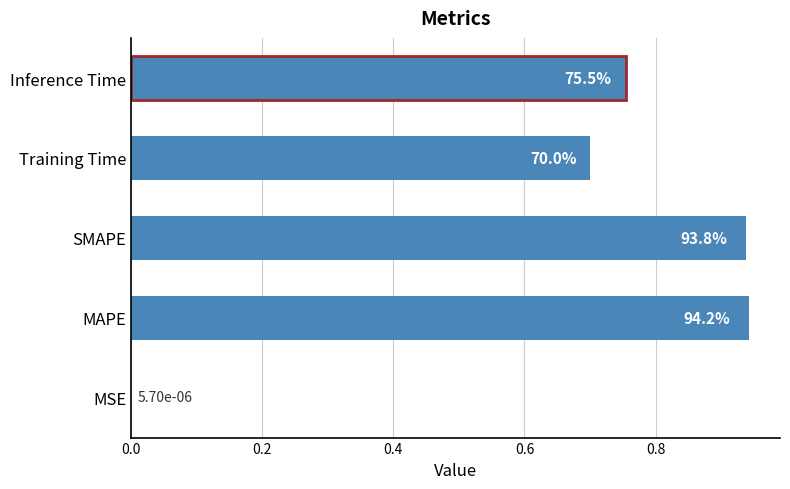

Are the bars grouped side by side (vs. stacked)?

No